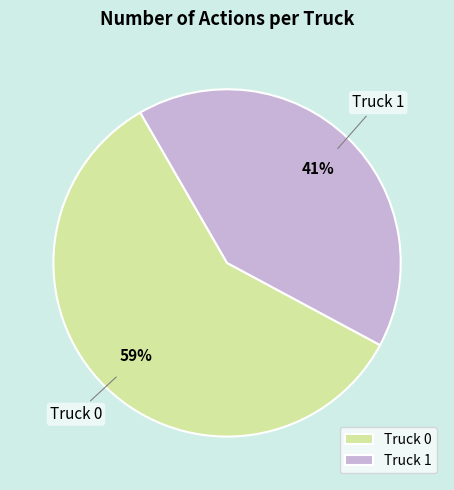

To the nearest percent, what is the average slice percentage?

50%